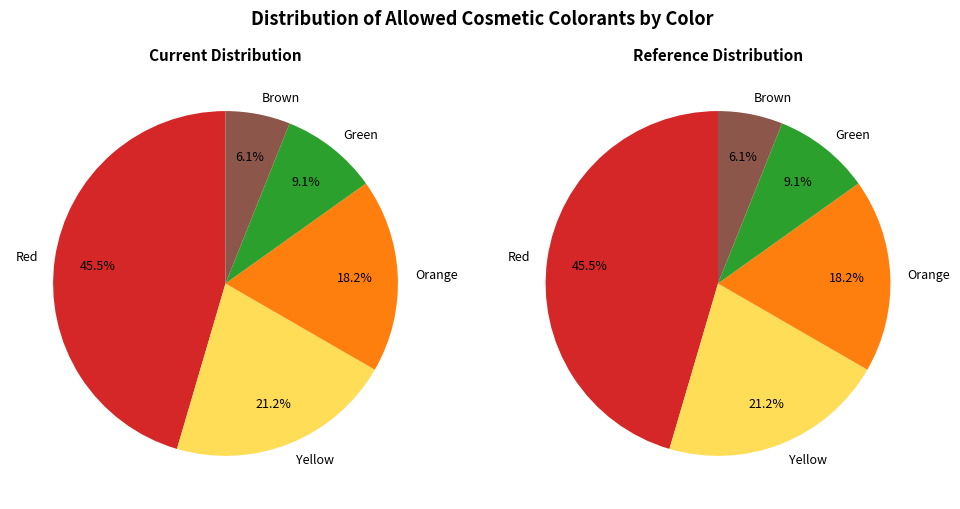

Is there any slice that represents more than half of the pie?

No